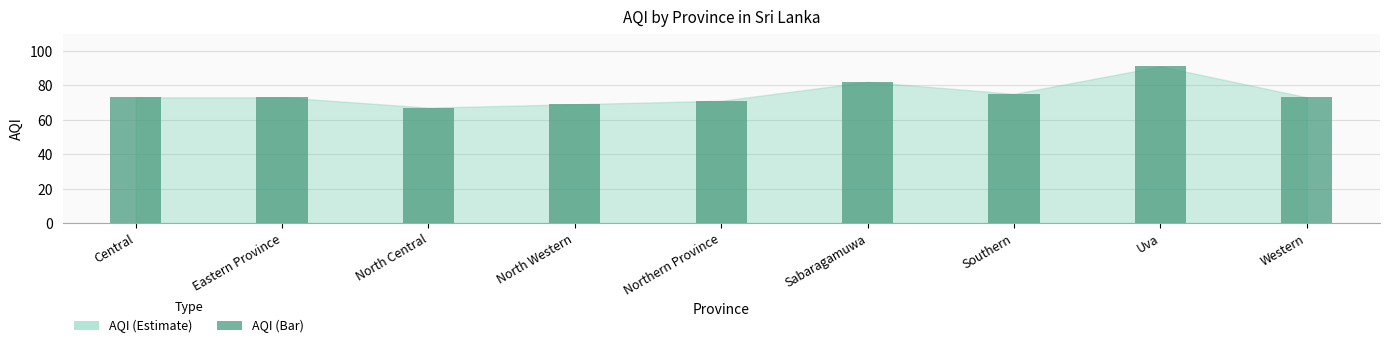

What is the label of the 8th bar from the left?

Uva